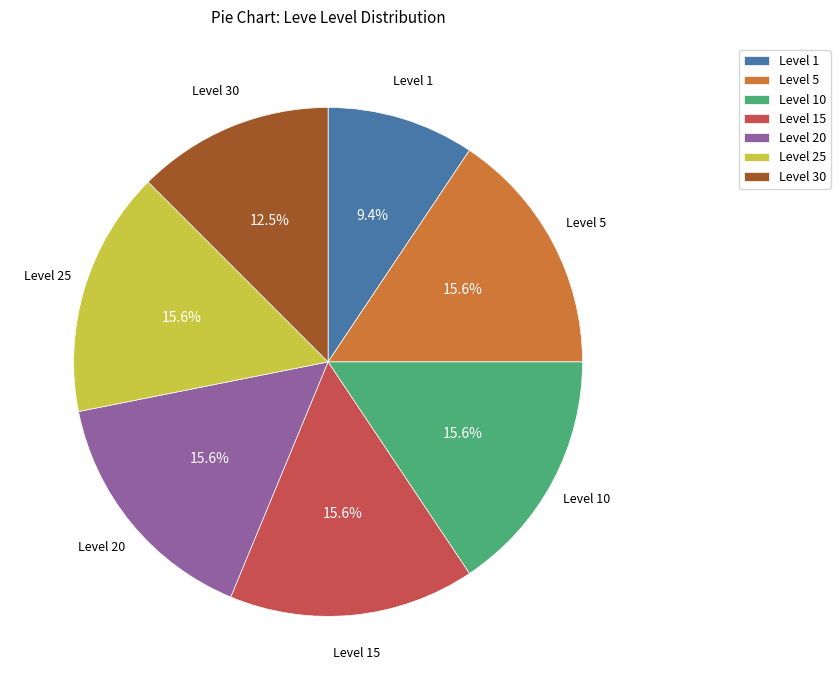

Which slice is the smallest?

Level 1